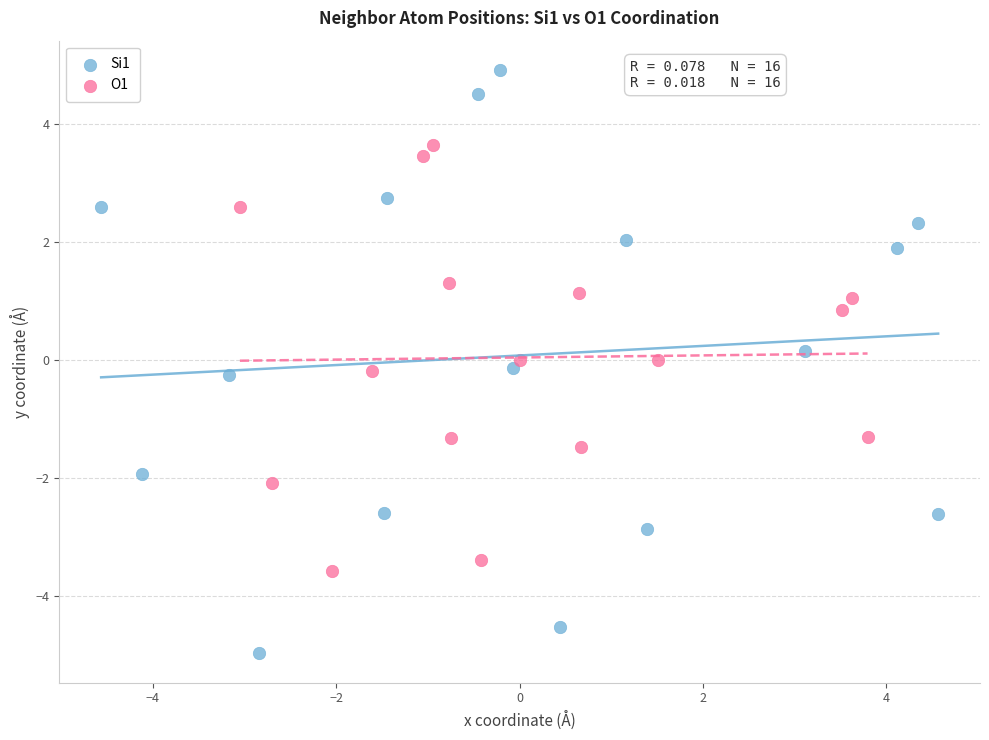

Which series has the widest spread of Y values?

Si1